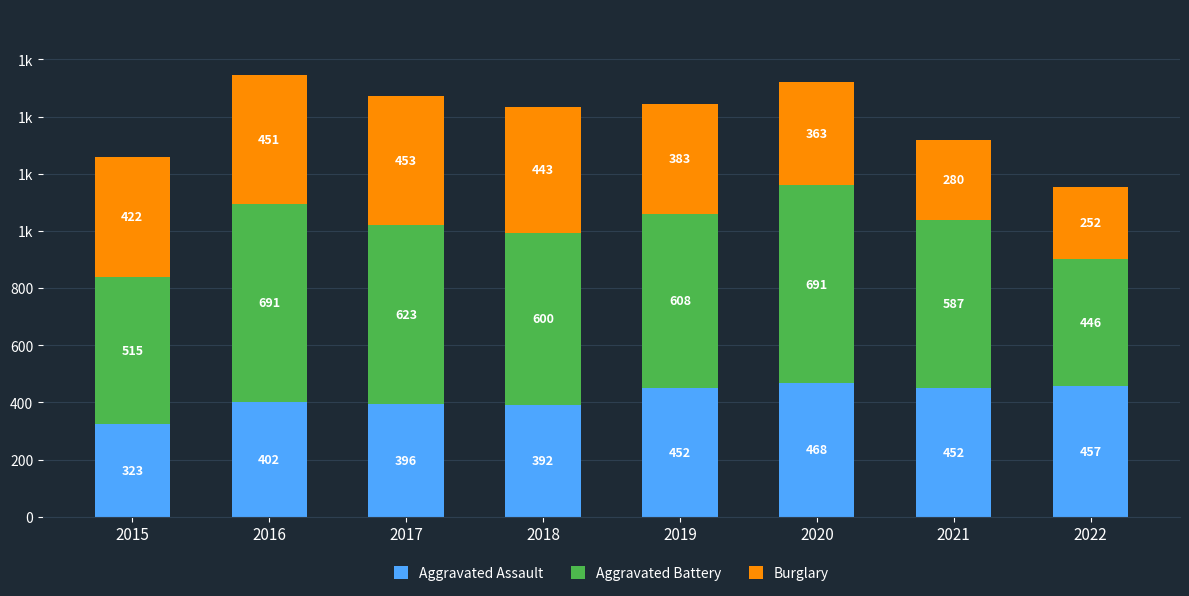

What are all the series names shown in the legend?

Aggravated Assault, Aggravated Battery, Burglary